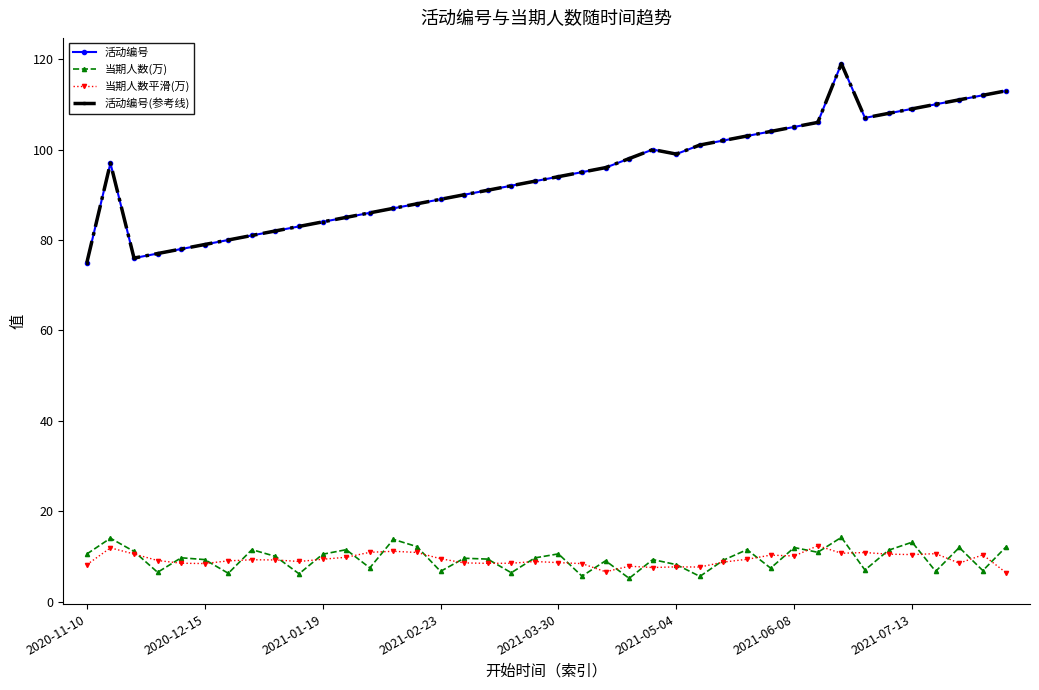

Does the chart have visible grid lines?

No